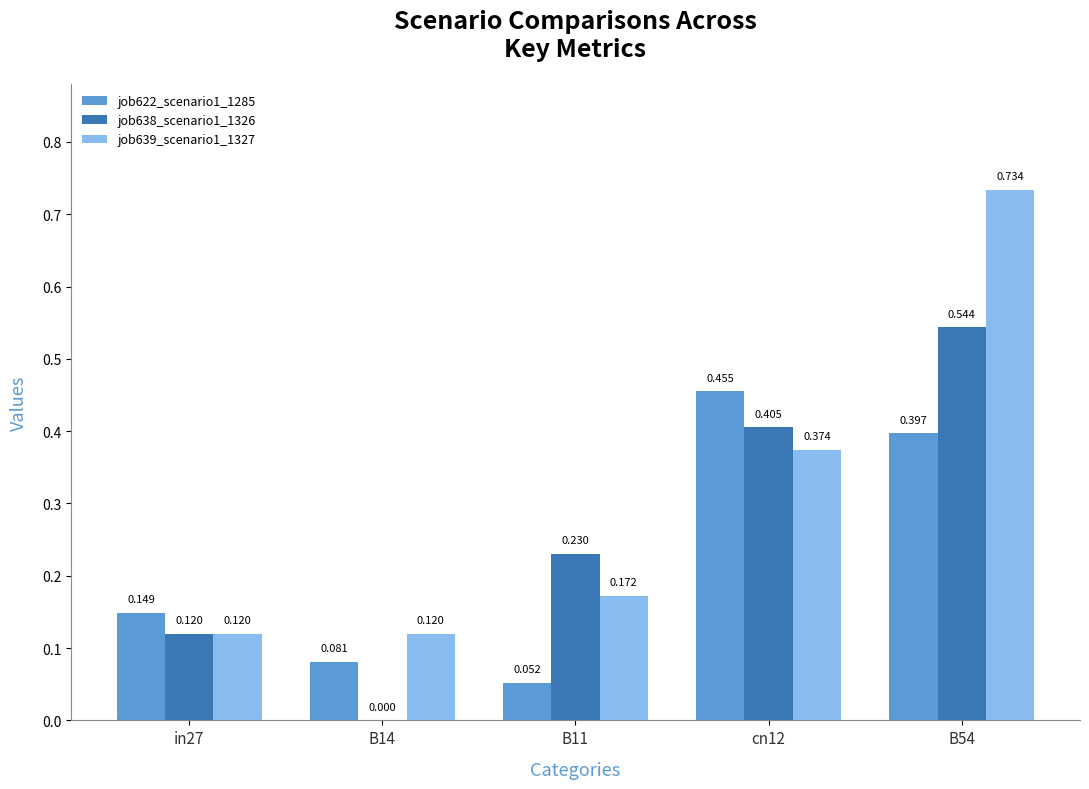

Is the value of job622_scenario1_1285 at cn12 greater than the value of job639_scenario1_1327 at in27?

Yes